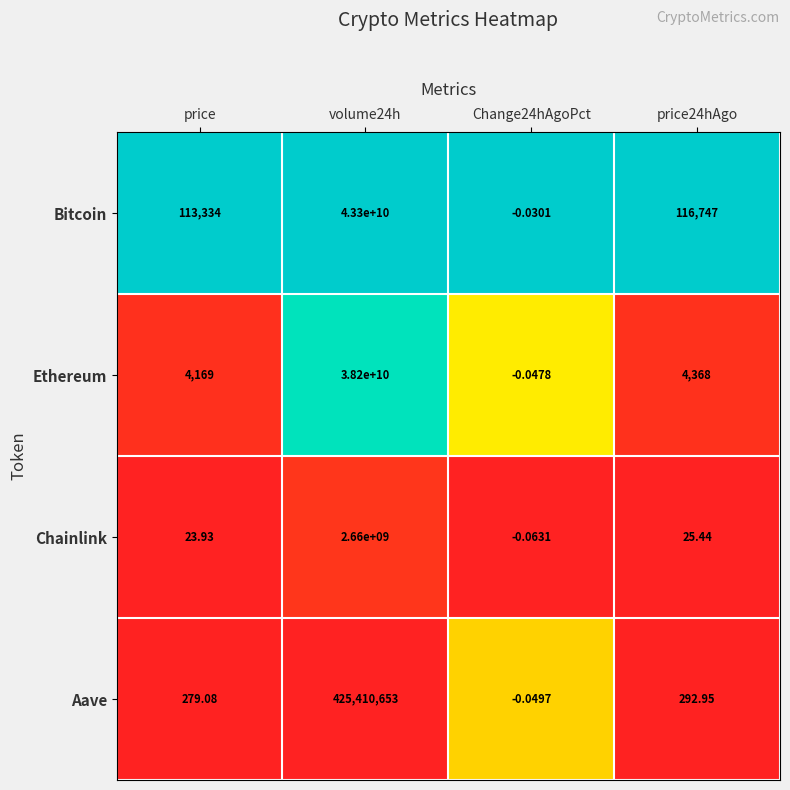

Which category has the lowest value across all series?

Change24hAgoPct